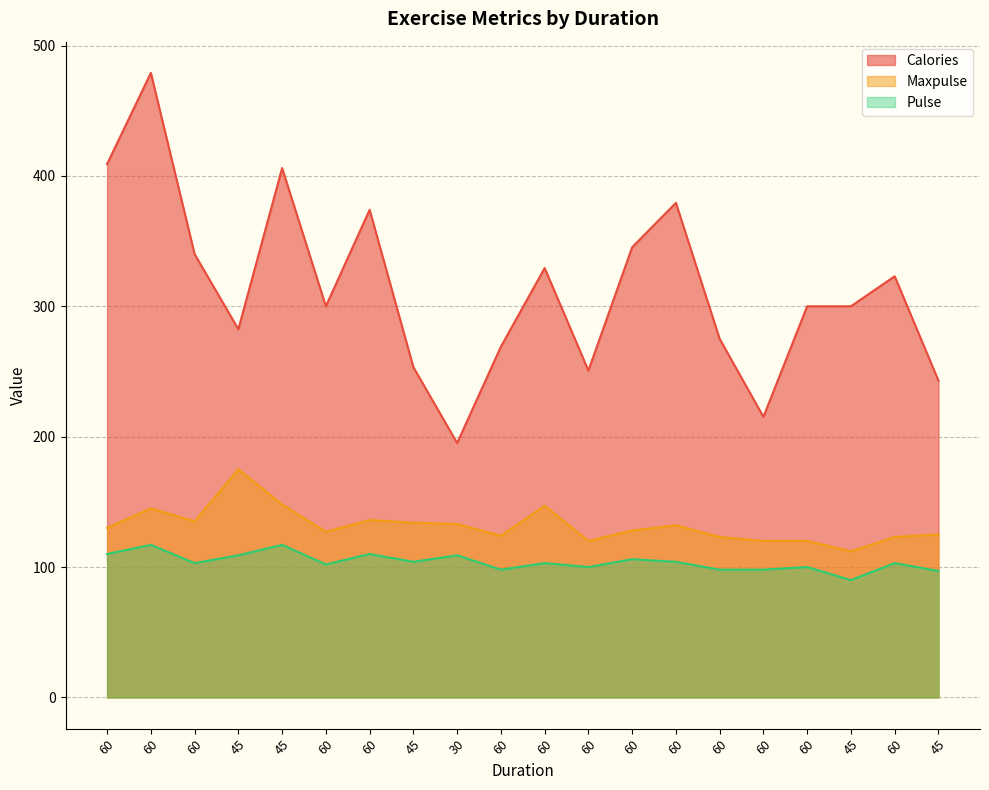

Rank the series at 60 from lowest to highest value.

Pulse, Maxpulse, Calories